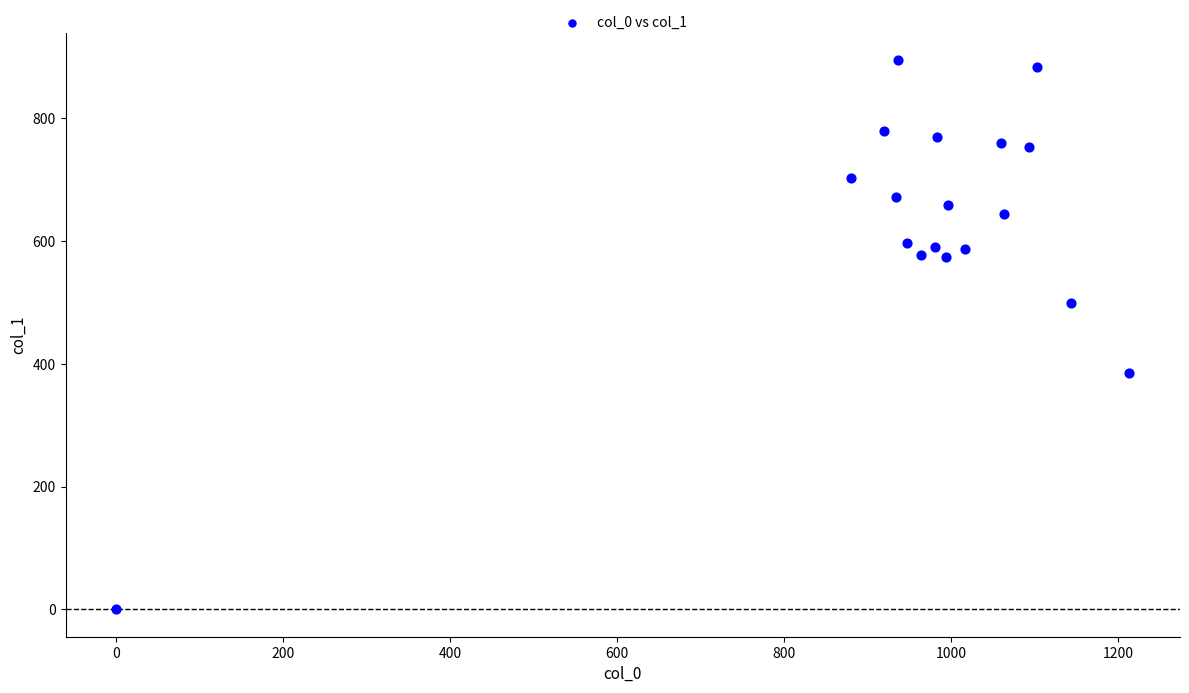

What is the range of Y values (max minus min)?

894.4